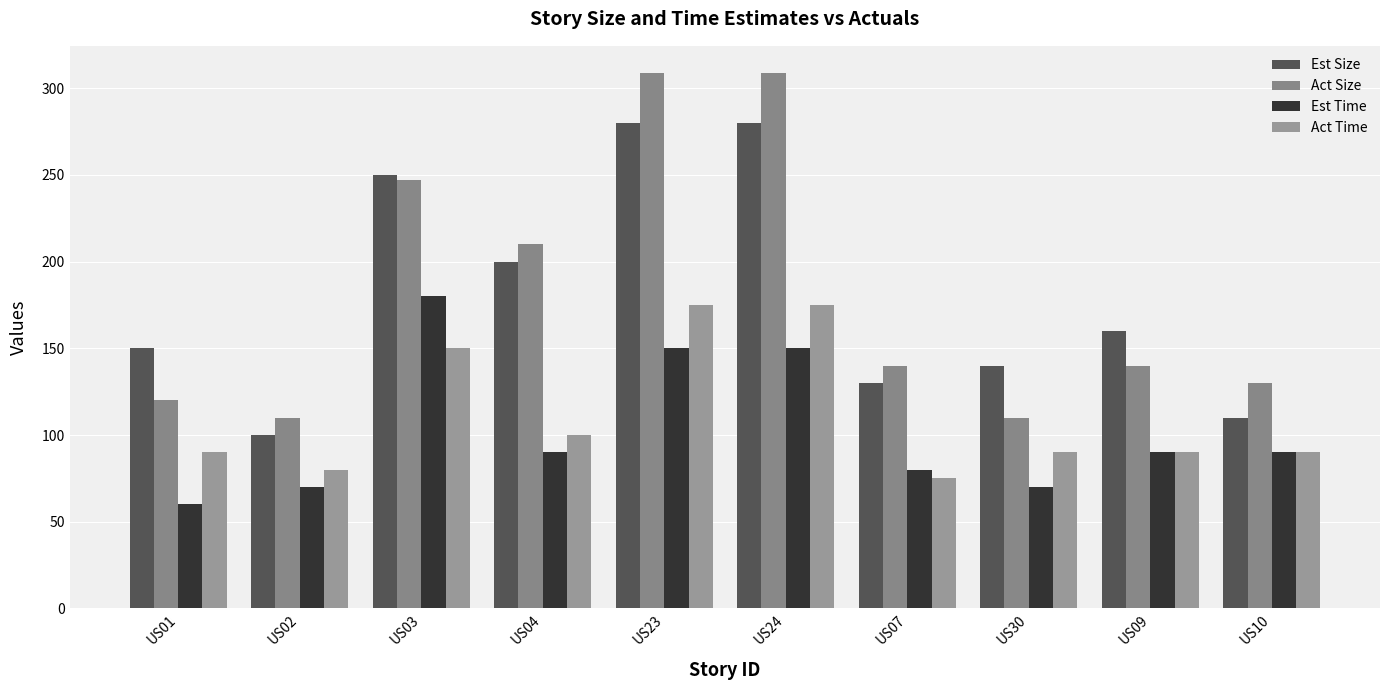

What is the sum of all Act Size values?

1825